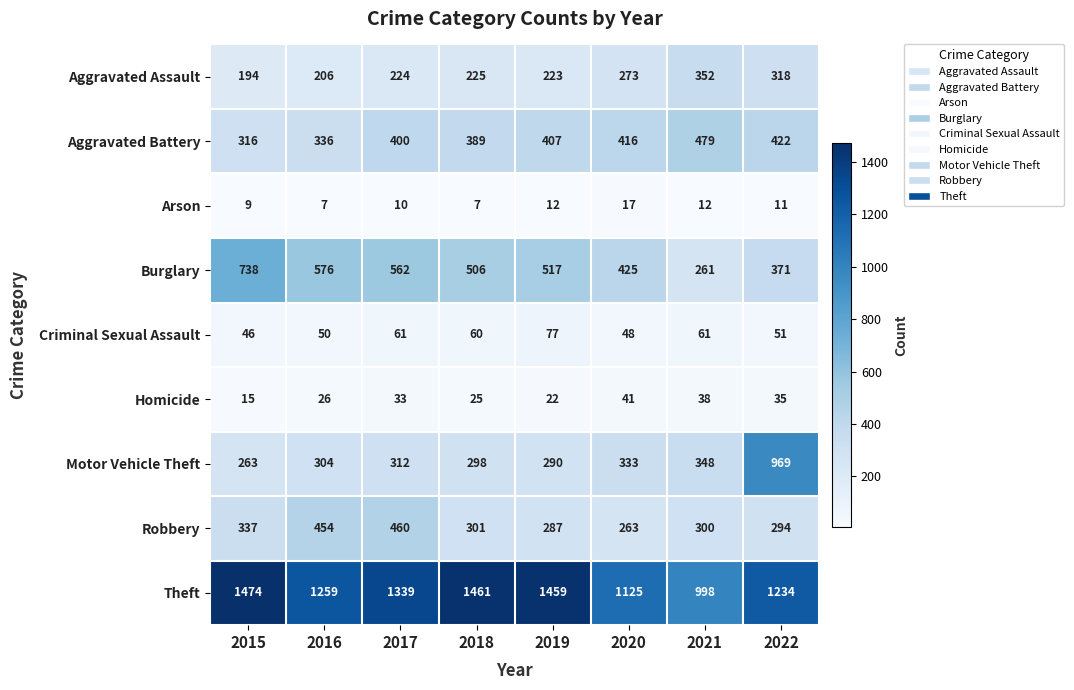

List the series in order of their peak value, lowest first.

Arson, Homicide, Criminal Sexual Assault, Aggravated Assault, Robbery, Aggravated Battery, Burglary, Motor Vehicle Theft, Theft